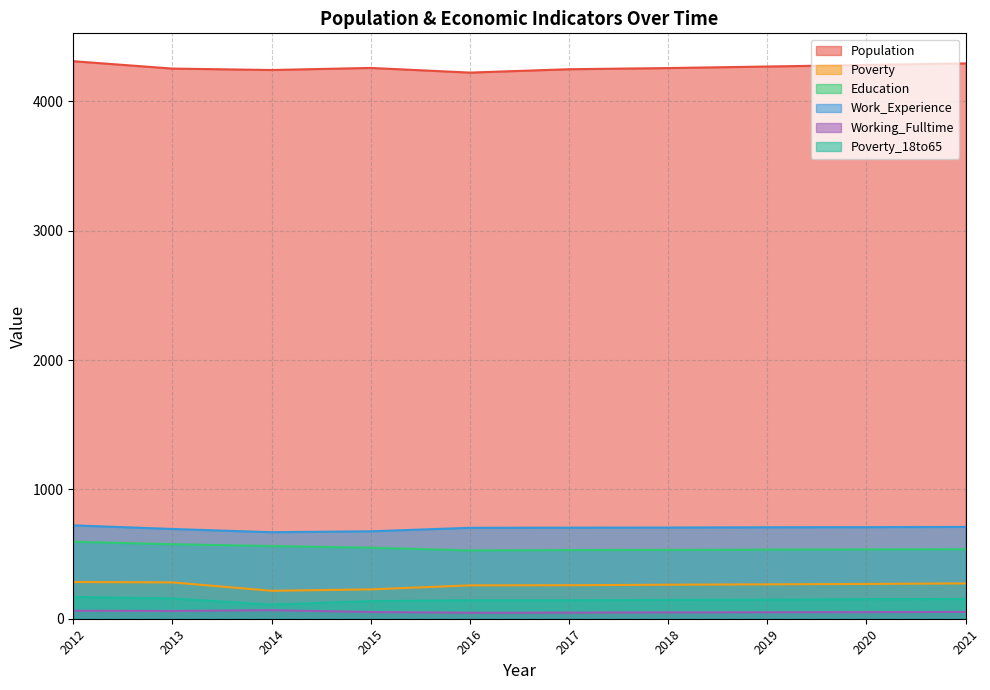

Which series has the widest spread of values?

Population